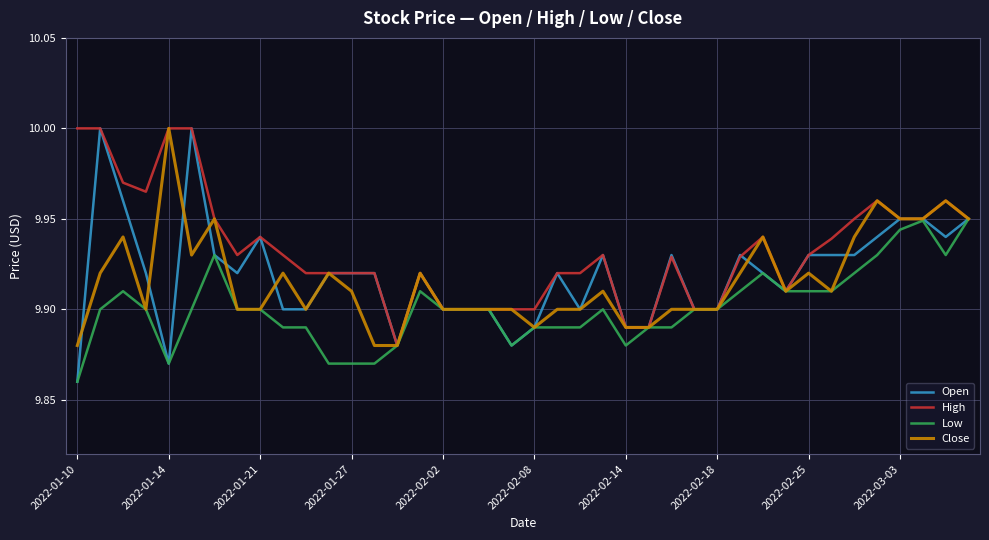

Which series has the largest total across all categories?

High